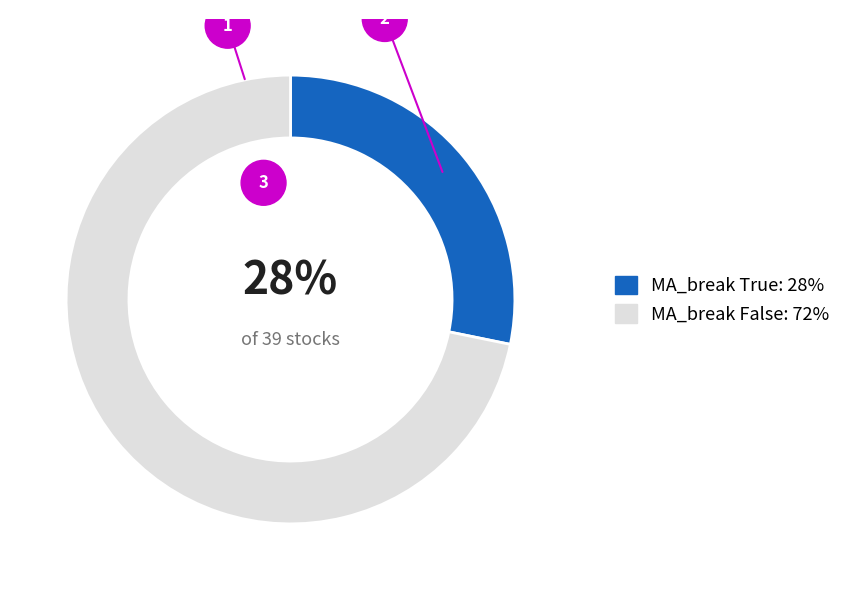

Is MA_break False the majority of the pie?

Yes